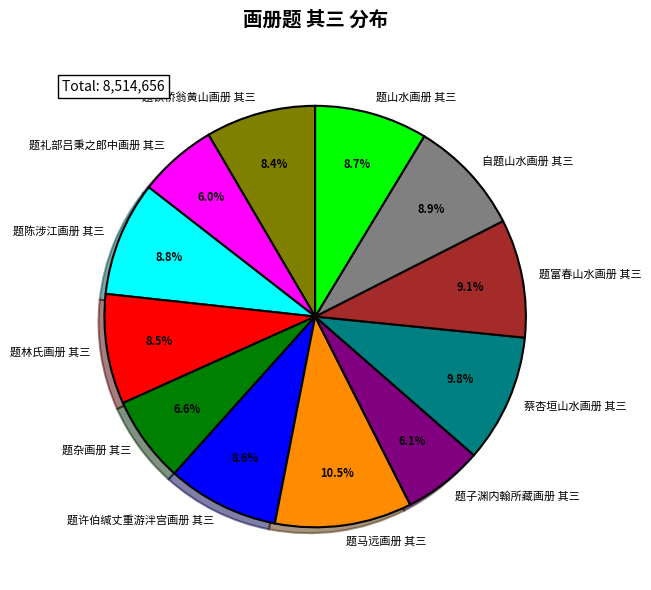

How many segments does this pie chart have?

12